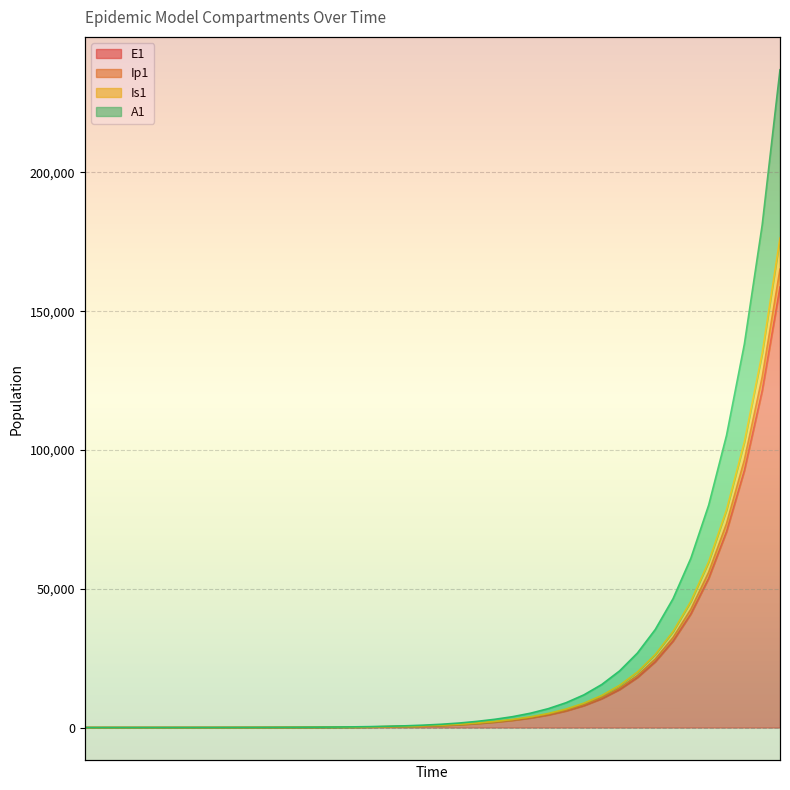

True or false: Is1 has more than 2 interior local peaks.

False